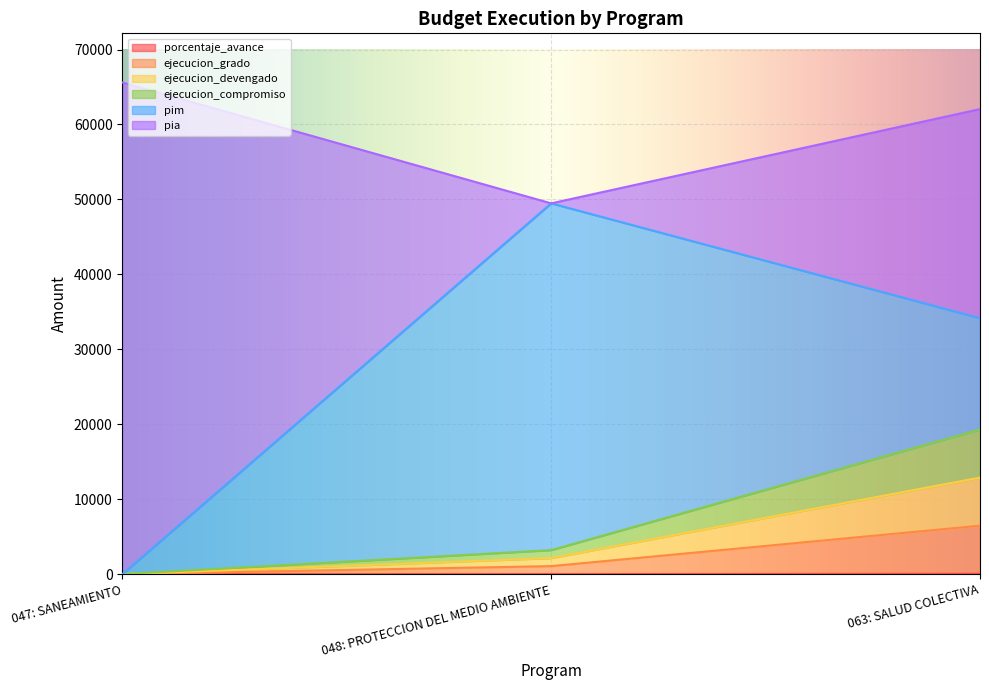

Which category has the lowest value in the ejecucion_devengado series?

047: SANEAMIENTO